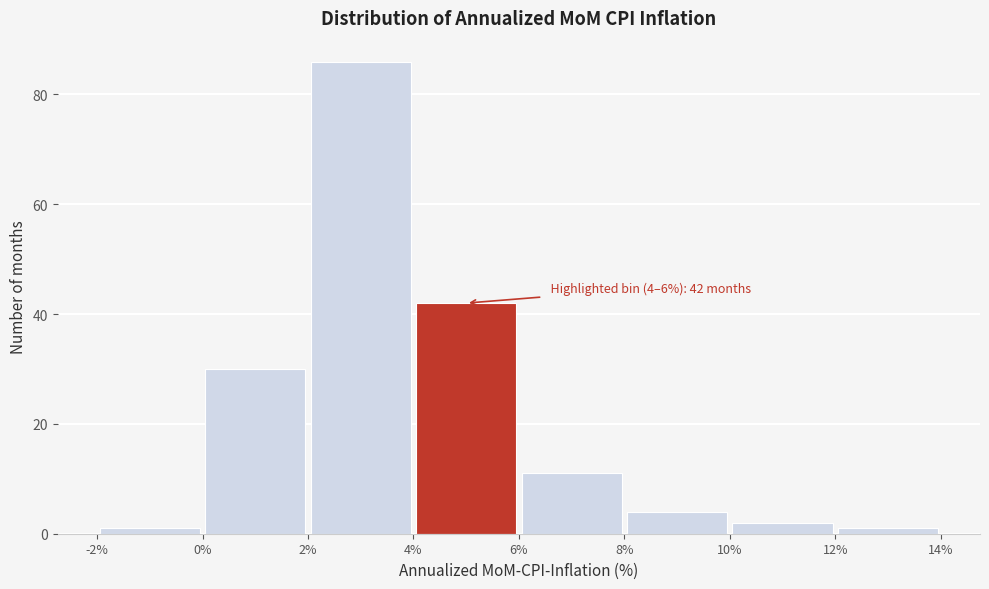

Which range on the x-axis has the tallest bar?

2% to 4%